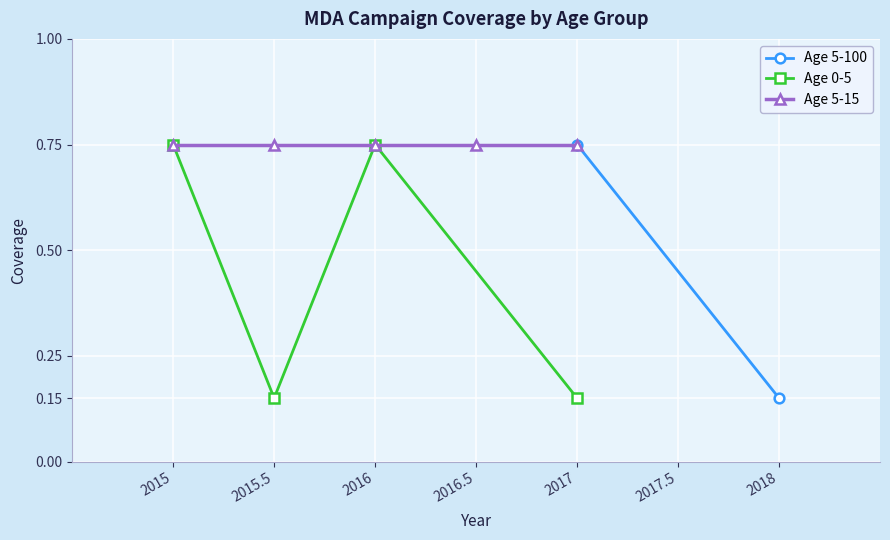

How many interior local peaks does the Age 0-5 series have?

1